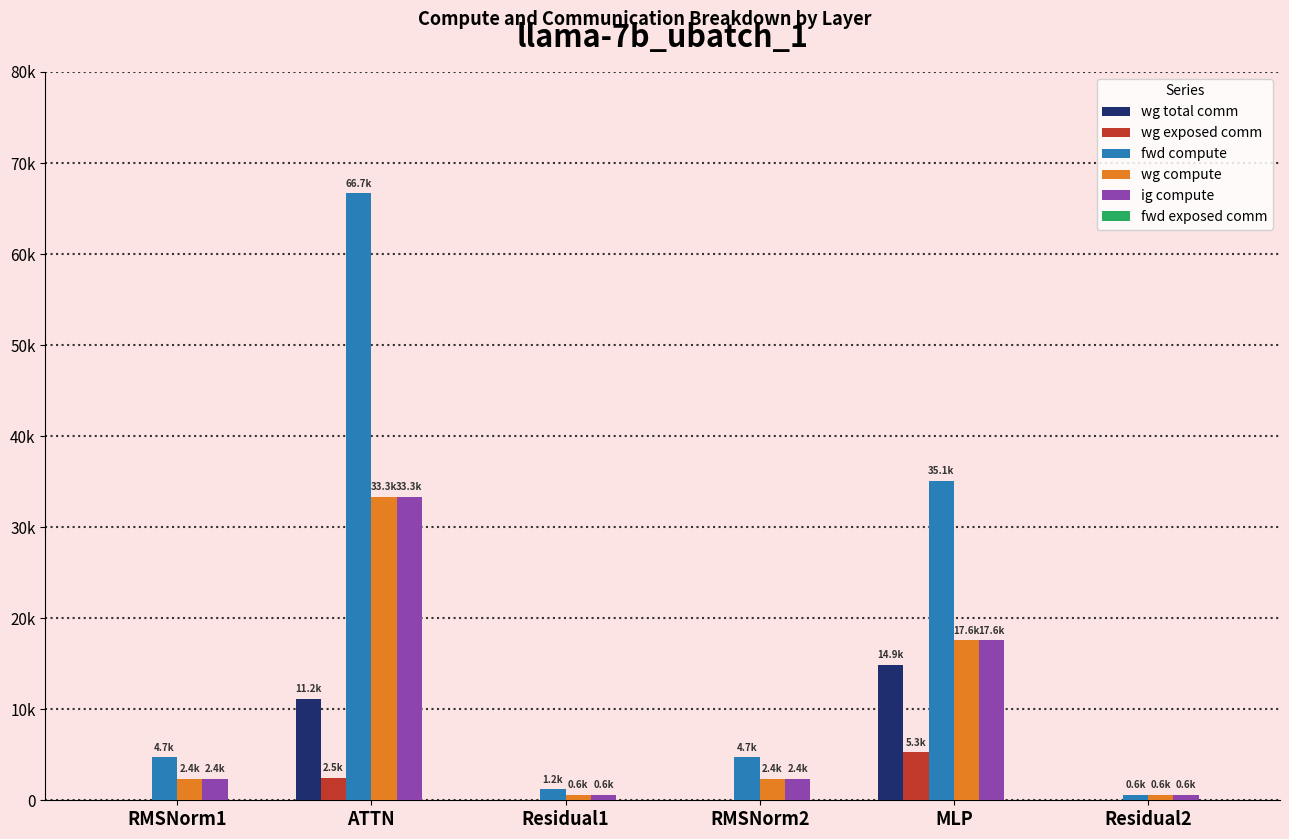

What is the difference between the fwd compute values at ATTN and Residual2?

66090.4